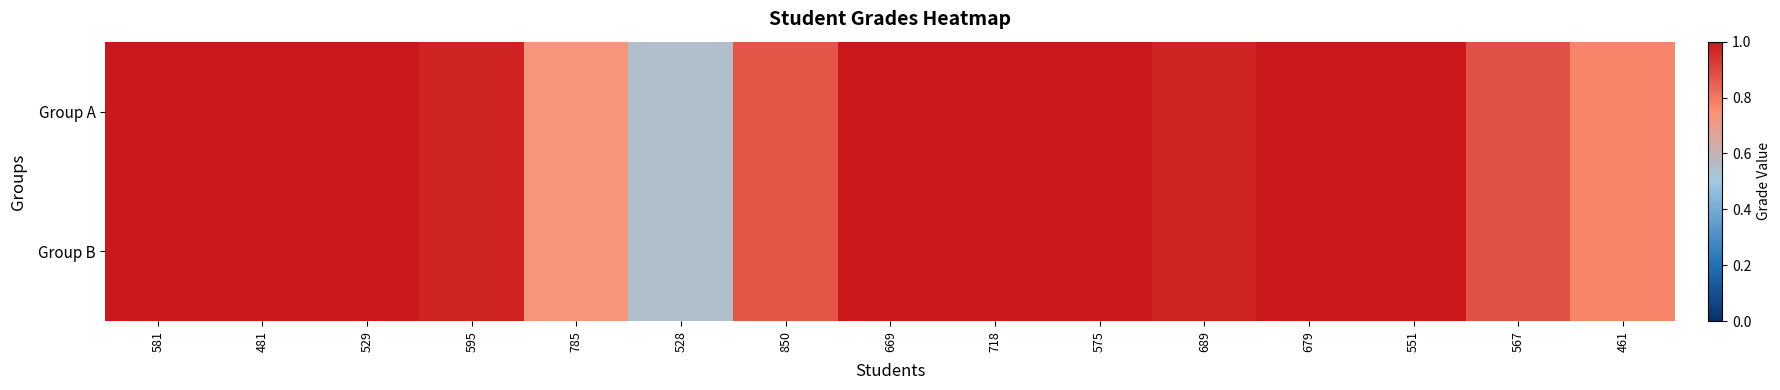

Which category has the highest value across all series?

581